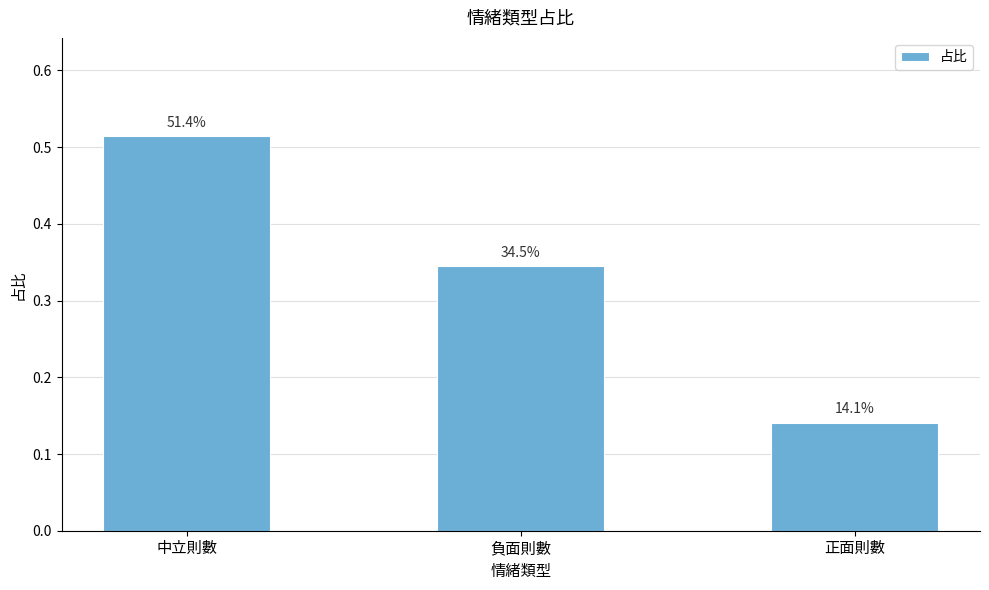

Rank the categories by value from lowest to highest.

正面則數, 負面則數, 中立則數